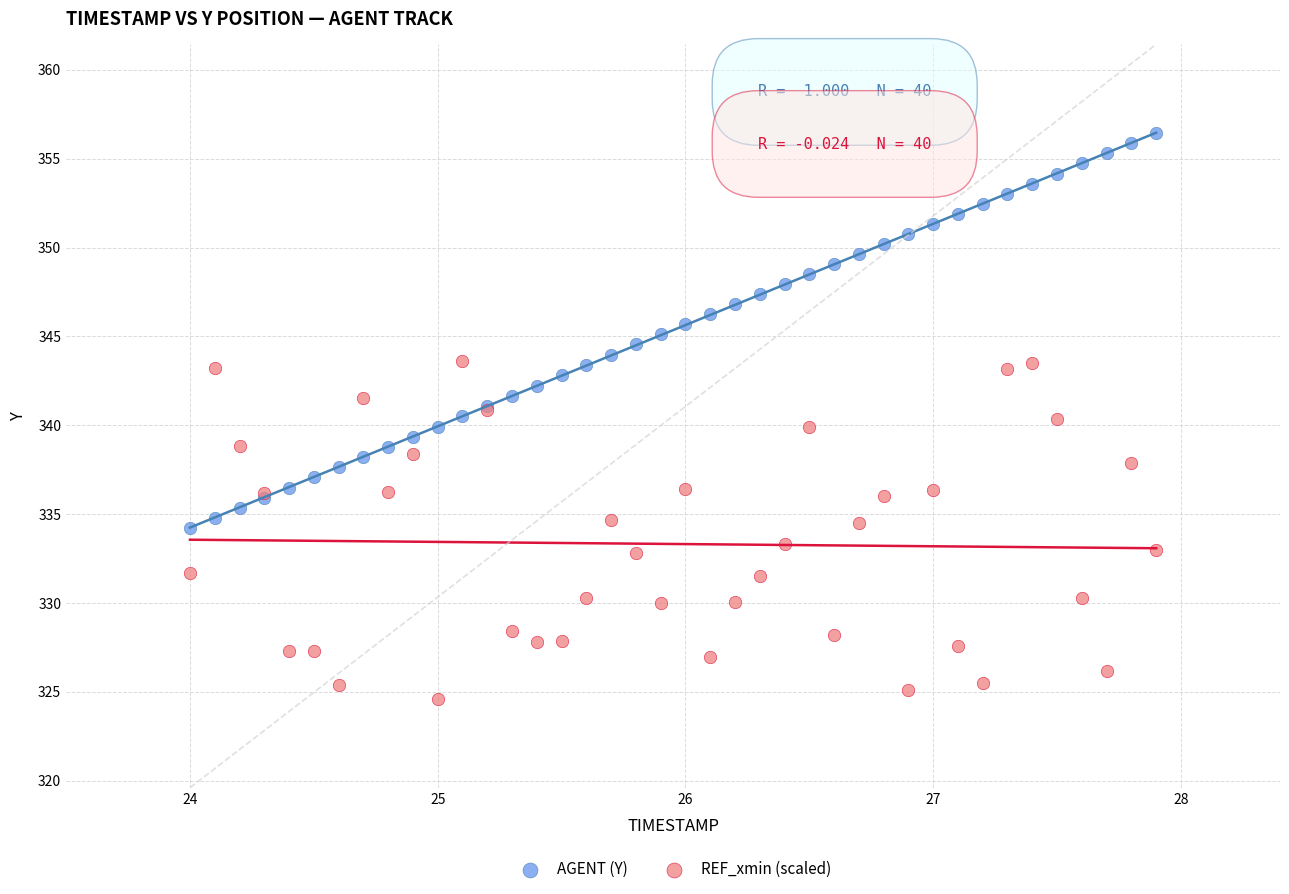

Which series reaches the maximum Y coordinate?

AGENT (Y)